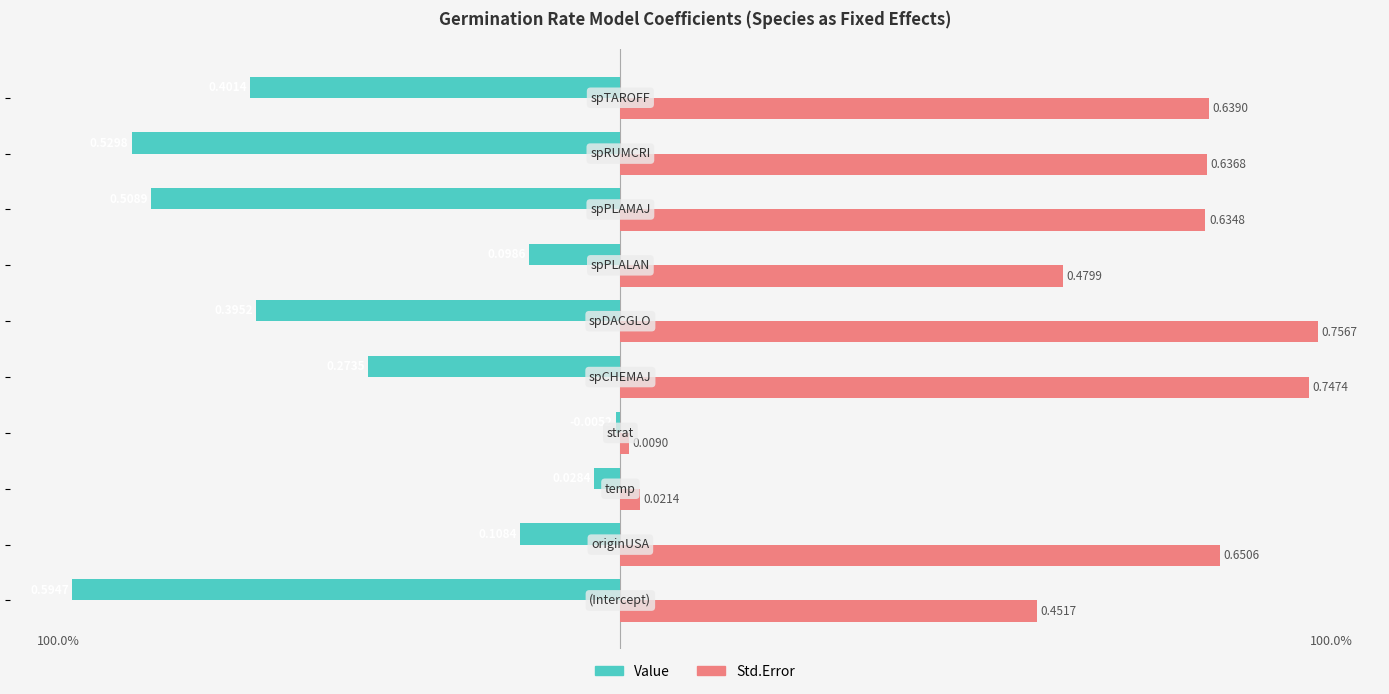

What are all the series names shown in the legend?

Value, Std.Error